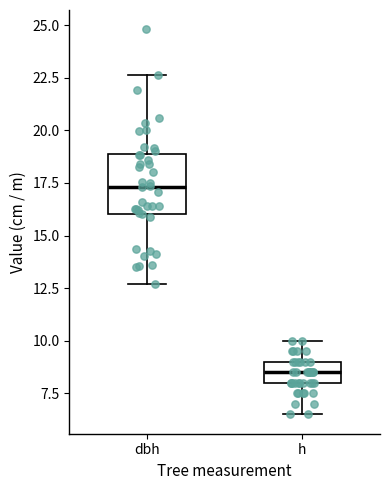

Which box has the highest median line?

dbh